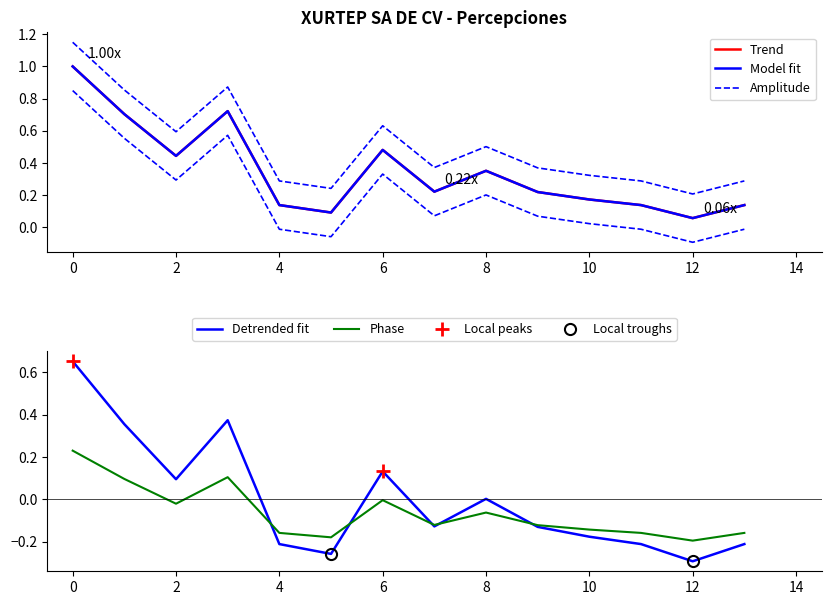

The value of Detrended fit at 0 is 1.1. True or false?

False